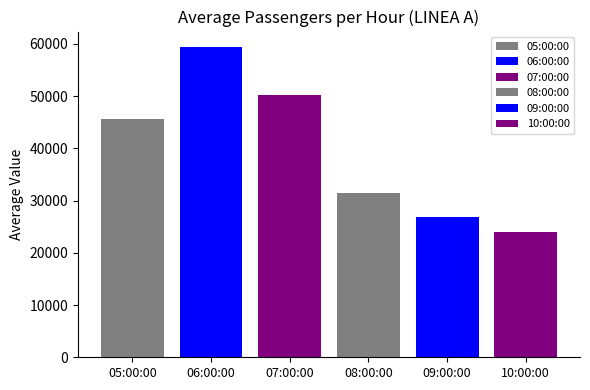

How many bars are there in each group?

6